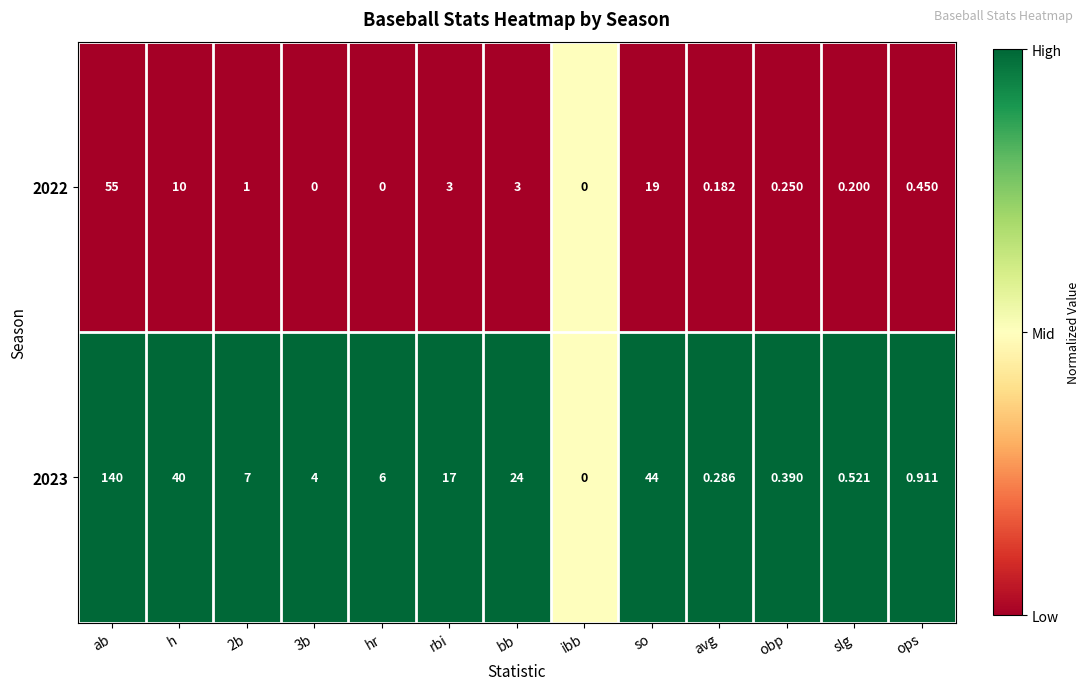

How many series are shown in this chart?

2